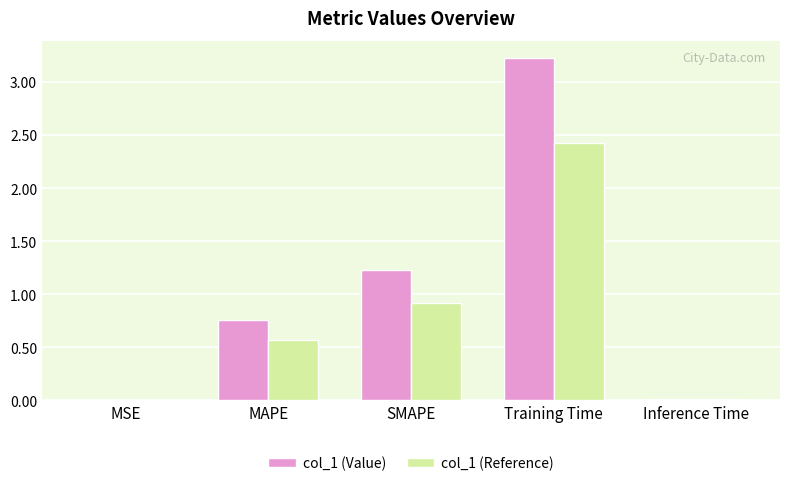

How many groups of bars are there?

5